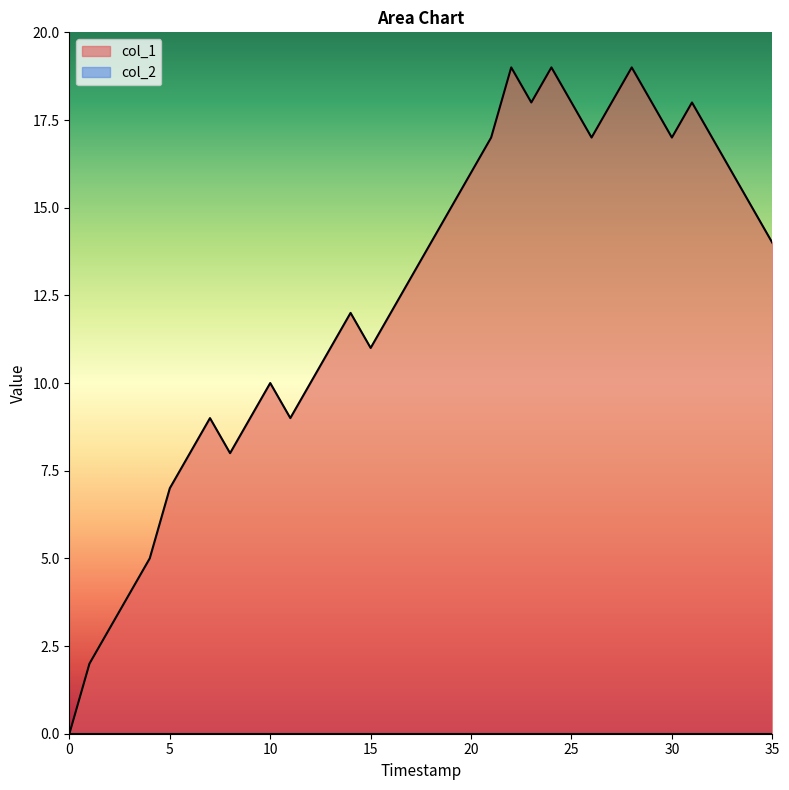

How many lines are shown in the chart?

2